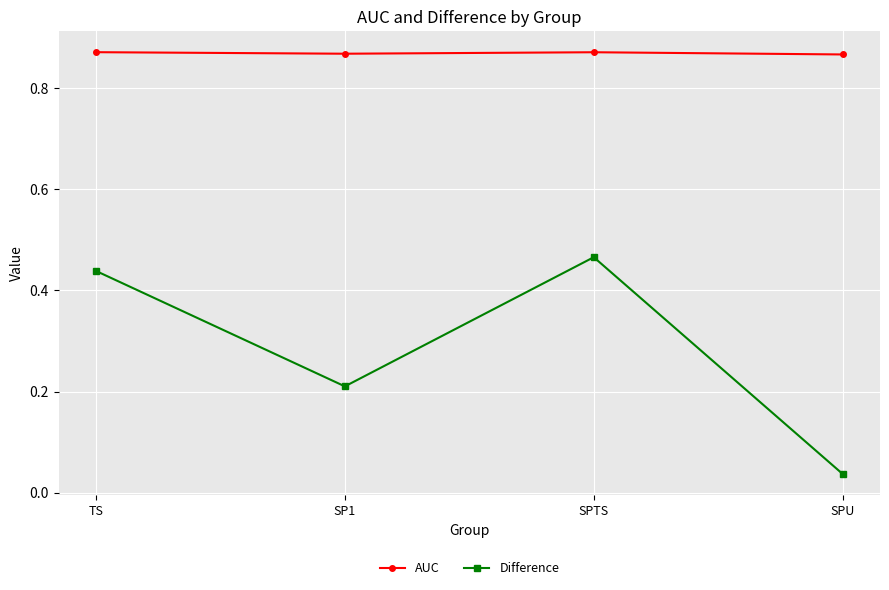

True or false: Difference and AUC cross at least once.

False